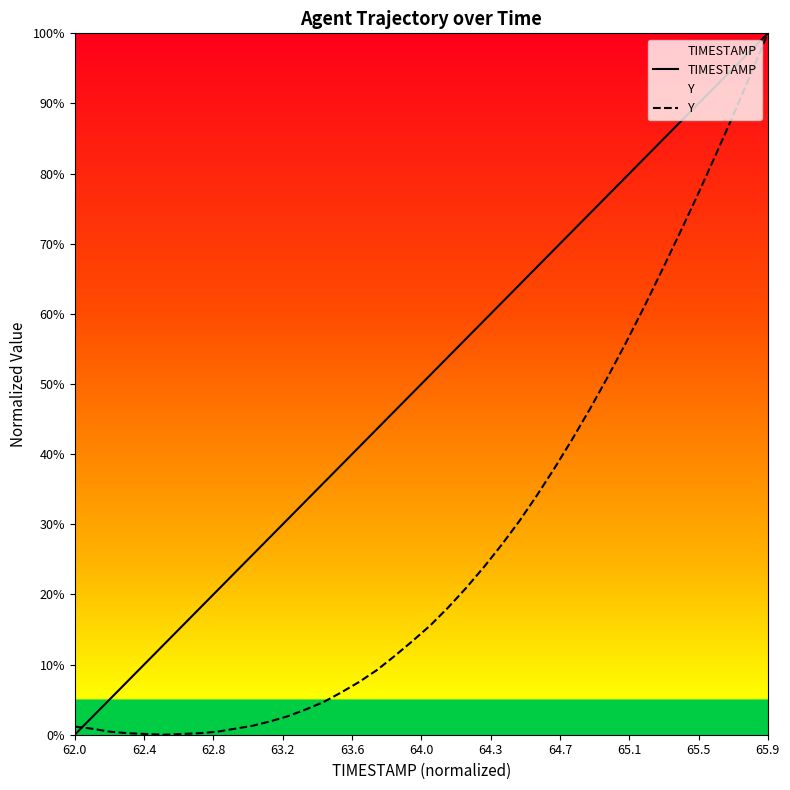

After their last crossing, which series has the higher values: Y or TIMESTAMP?

TIMESTAMP